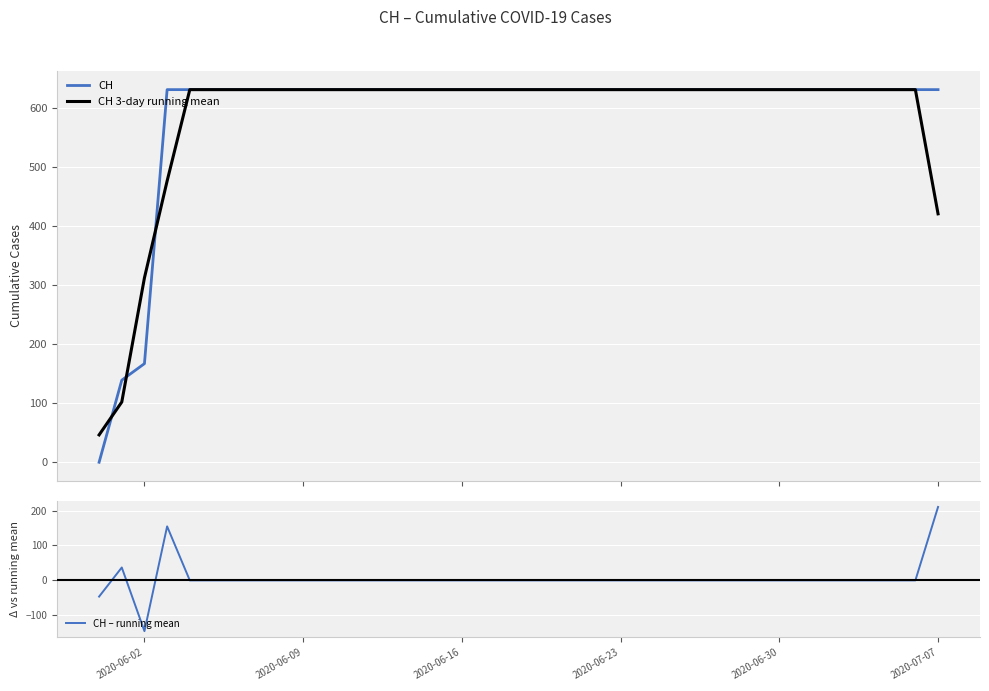

Reading left to right, transcribe all the data shown in this chart.

CH: 0.0	139.0	167.0	631.0	631.0	631.0	631.0	631.0	631.0	631.0	631.0	631.0	631.0	631.0	631.0	631.0	631.0	631.0	631.0	631.0	631.0	631.0	631.0	631.0	631.0	631.0	631.0	631.0	631.0	631.0	631.0	631.0	631.0	631.0	631.0	631.0	631.0	631.0
CH 3-day running mean: 46.3	102.0	312.3	476.3	631.0	631.0	631.0	631.0	631.0	631.0	631.0	631.0	631.0	631.0	631.0	631.0	631.0	631.0	631.0	631.0	631.0	631.0	631.0	631.0	631.0	631.0	631.0	631.0	631.0	631.0	631.0	631.0	631.0	631.0	631.0	631.0	631.0	420.7
CH – running mean: -46.3	37.0	-145.3	154.7	0.0	0.0	0.0	0.0	0.0	0.0	0.0	0.0	0.0	0.0	0.0	0.0	0.0	0.0	0.0	0.0	0.0	0.0	0.0	0.0	0.0	0.0	0.0	0.0	0.0	0.0	0.0	0.0	0.0	0.0	0.0	0.0	0.0	210.3